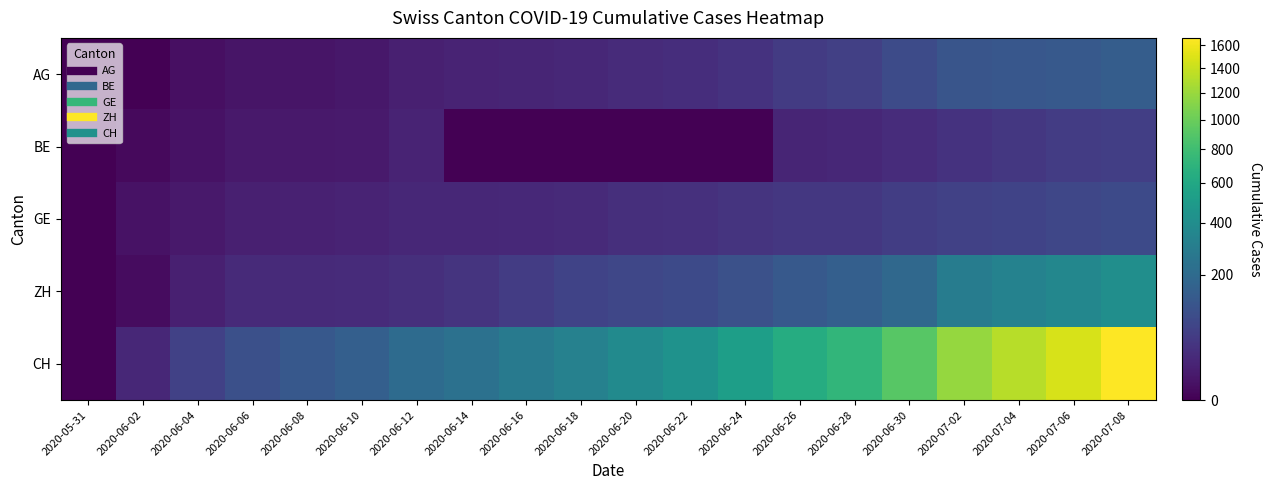

Which series has the largest total across all categories?

CH